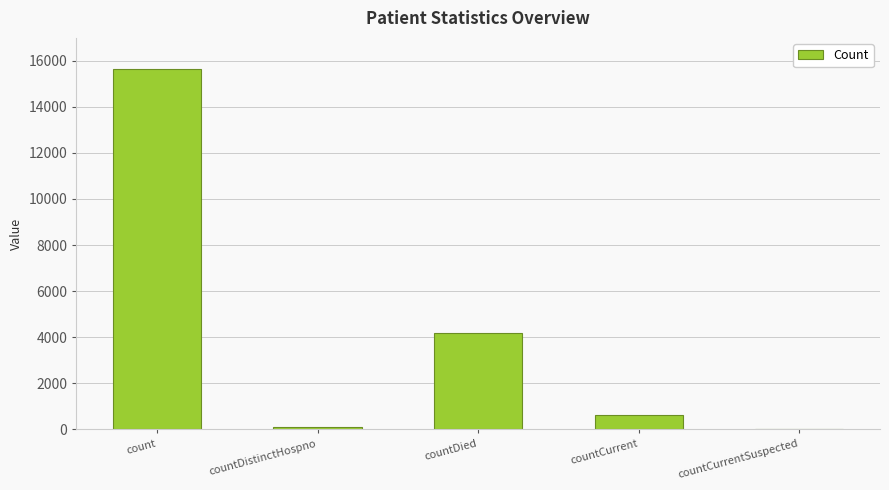

What is the maximum value shown in the chart?

15654